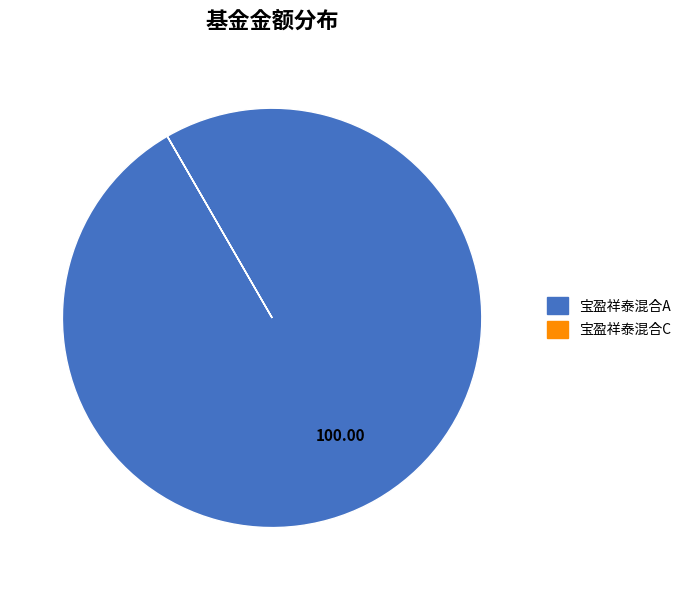

Which slice is the largest?

宝盈祥泰混合A